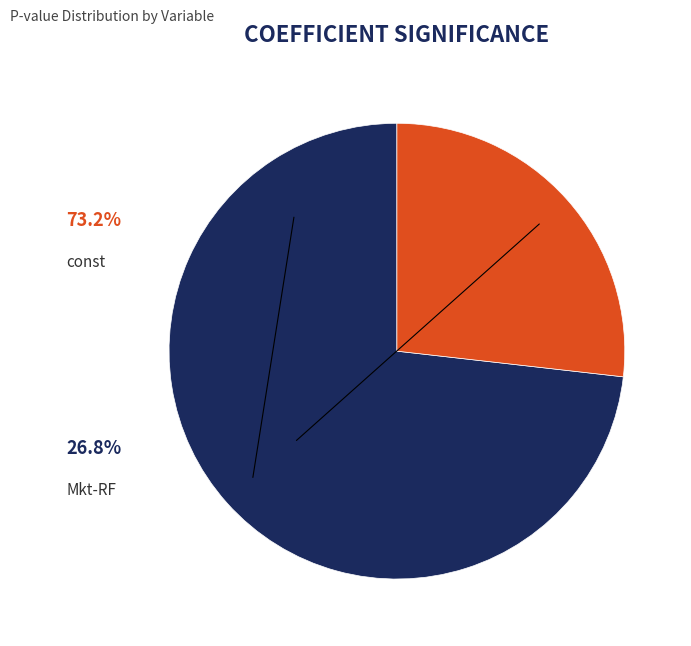

Which slice represents more than half of the pie?

const